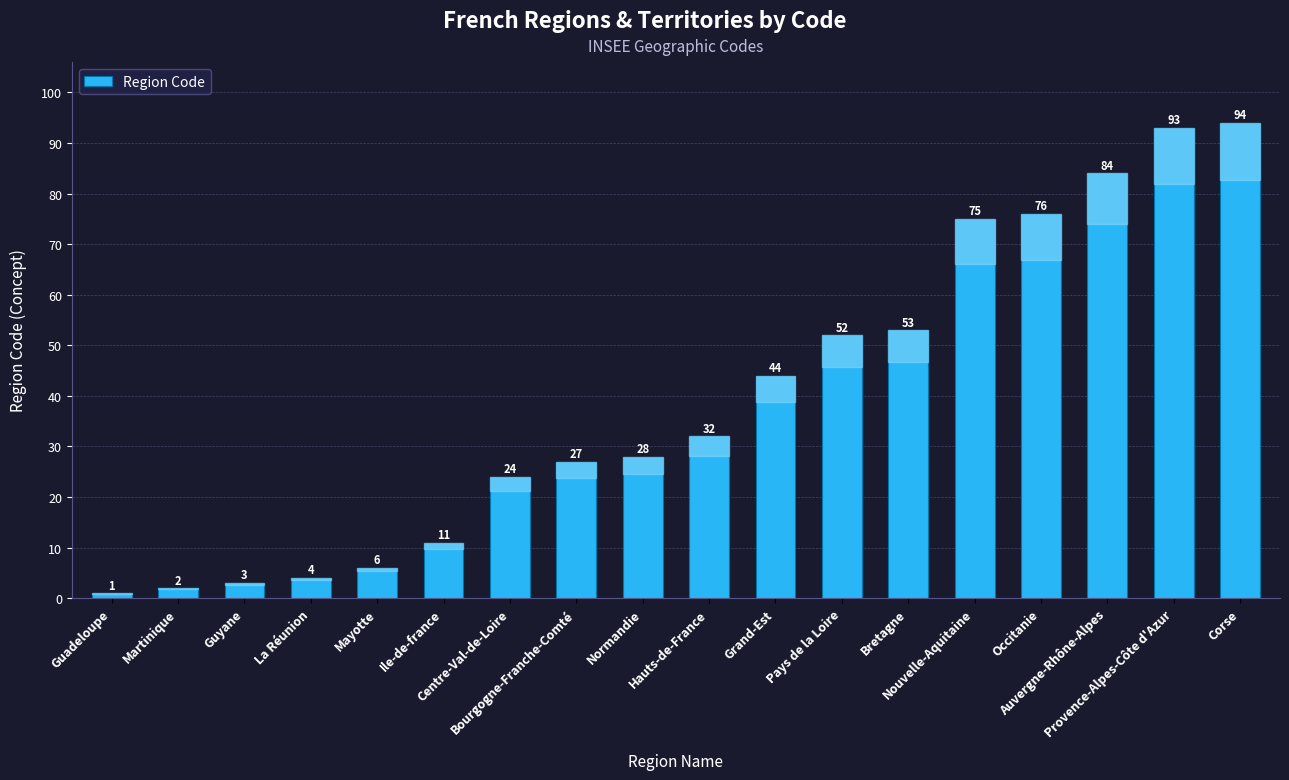

Reading left to right, extract all data points from this chart.

Guadeloupe=1	Martinique=2	Guyane=3	La Réunion=4	Mayotte=6	Ile-de-france=11	Centre-Val-de-Loire=24	Bourgogne-Franche-Comté=27	Normandie=28	Hauts-de-France=32	Grand-Est=44	Pays de la Loire=52	Bretagne=53	Nouvelle-Aquitaine=75	Occitanie=76	Auvergne-Rhône-Alpes=84	Provence-Alpes-Côte d'Azur=93	Corse=94